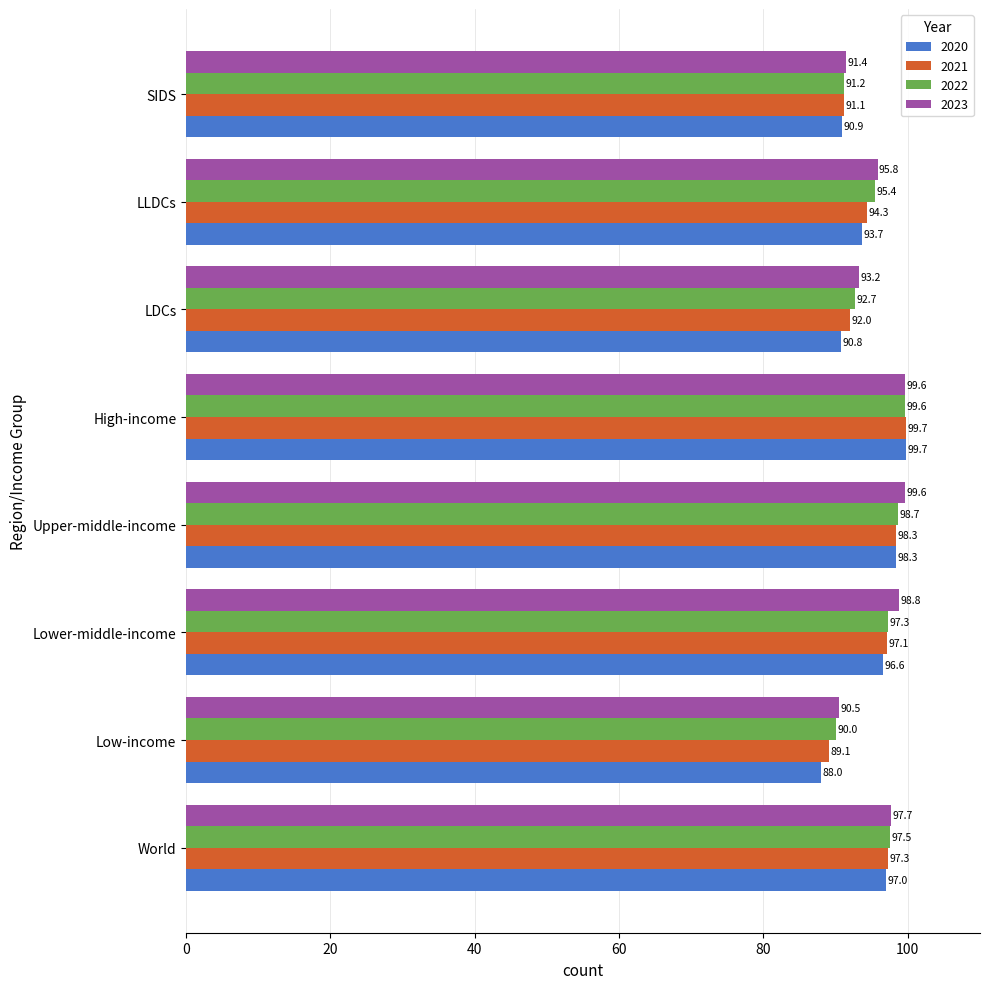

Read the 2023 value at LLDCs.

95.8